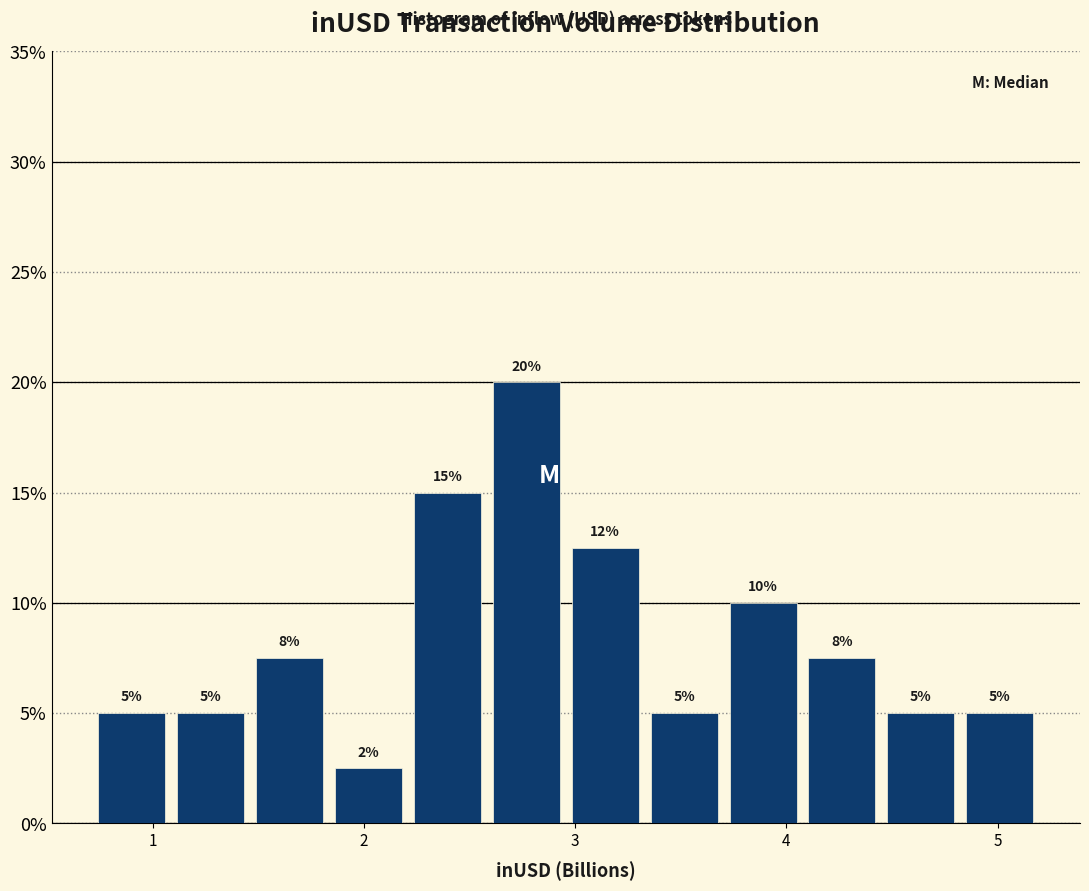

Read against the x-axis, roughly where is the centre of the tallest bar?

2.8